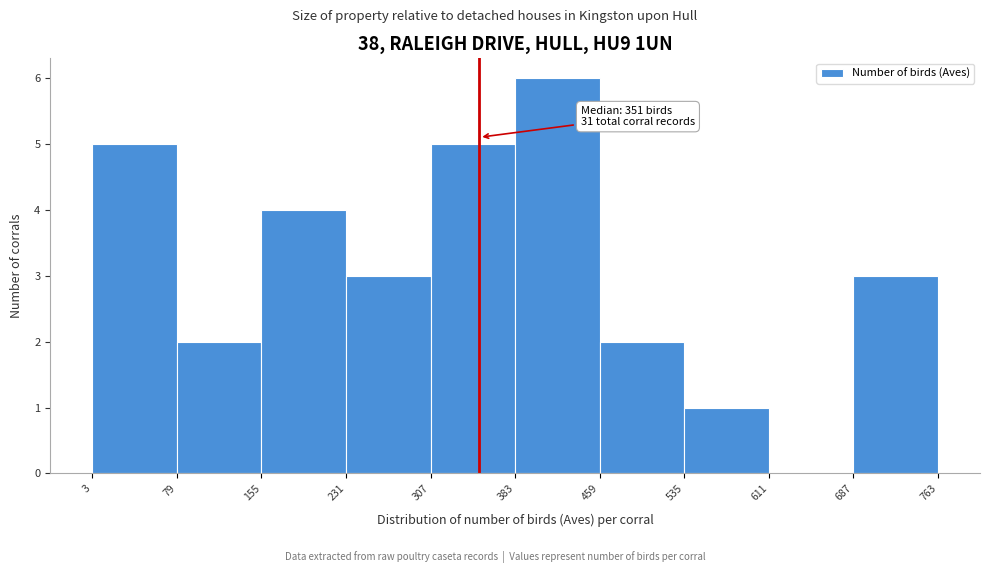

Over which range of the x-axis is the bar tallest?

383 to 459